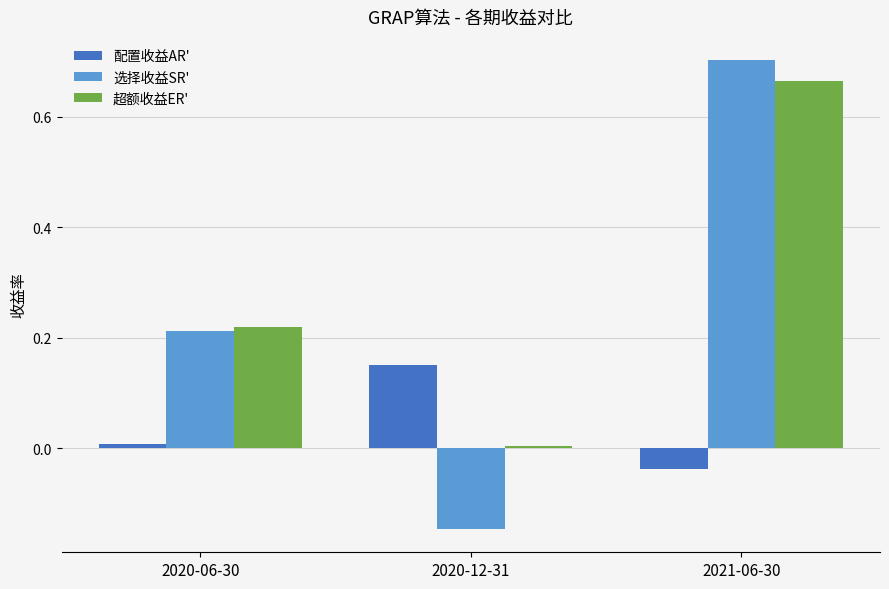

Rank the series by their average value, from lowest to highest.

配置收益AR', 选择收益SR', 超额收益ER'